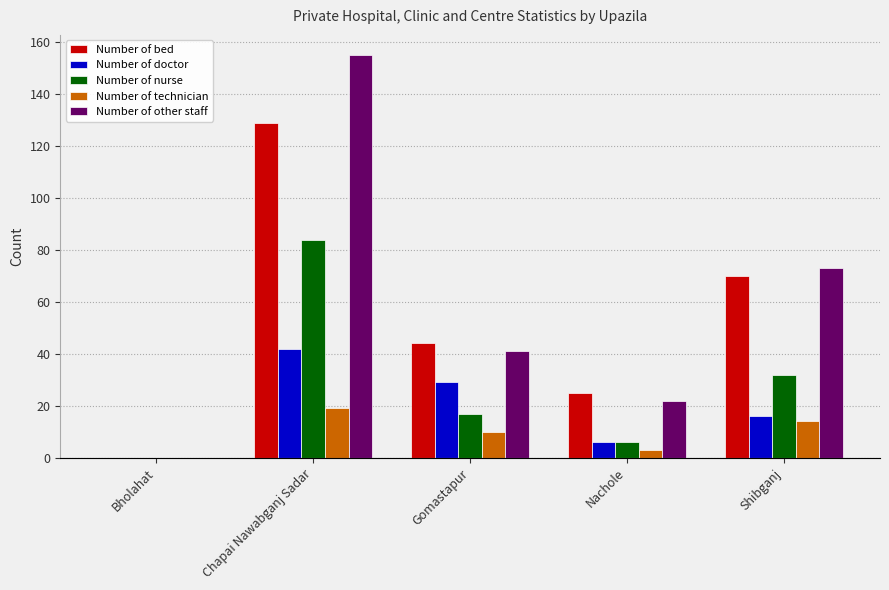

List the series in order of their peak value, highest first.

Number of other staff, Number of bed, Number of nurse, Number of doctor, Number of technician